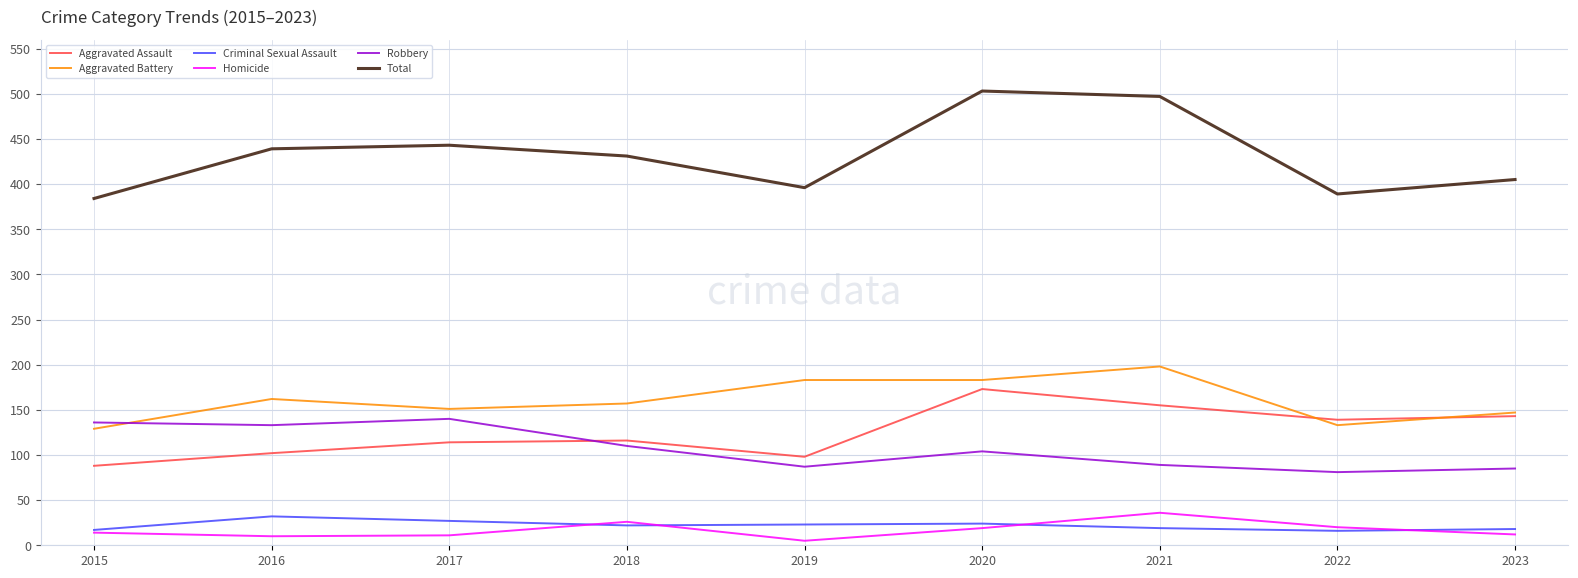

What is the approximate value of Criminal Sexual Assault at 2019?

23